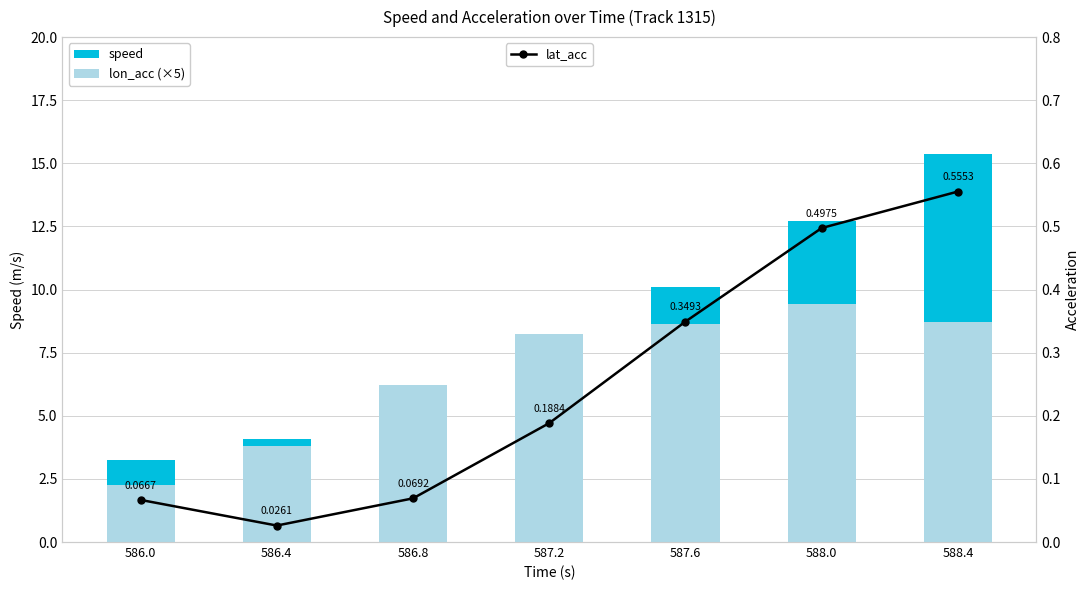

What value does the lon_acc (×5) series have at 587.2?

8.3